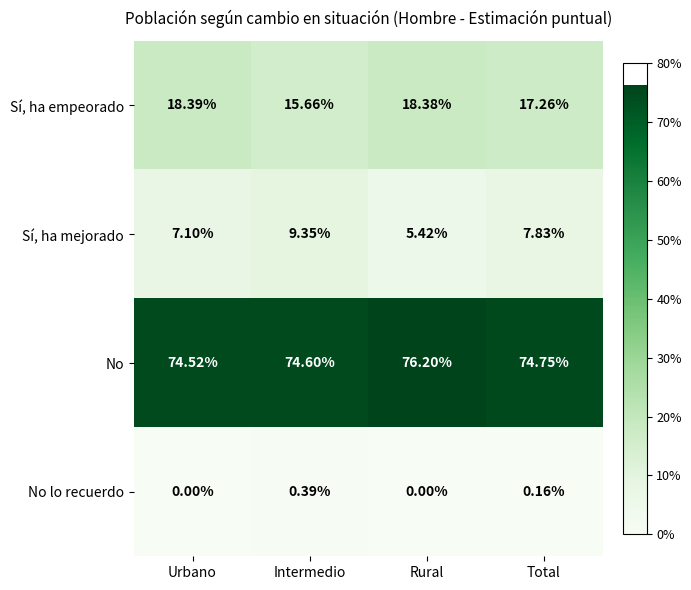

At how many categories does at least one series exceed 0?

4